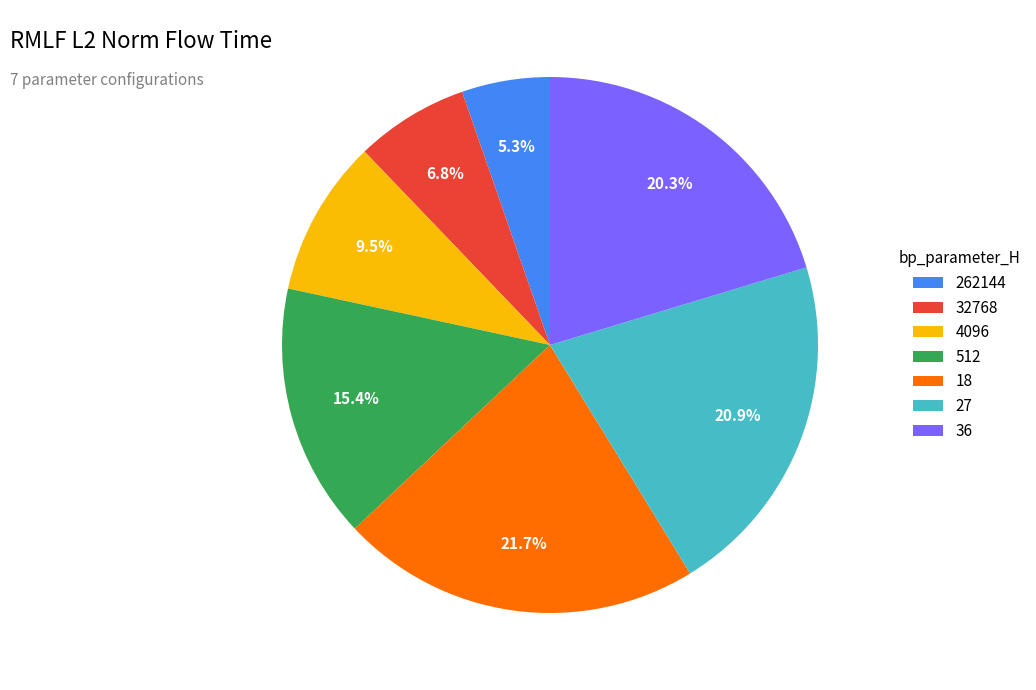

Is it true that 262144 is 1% of the pie?

False